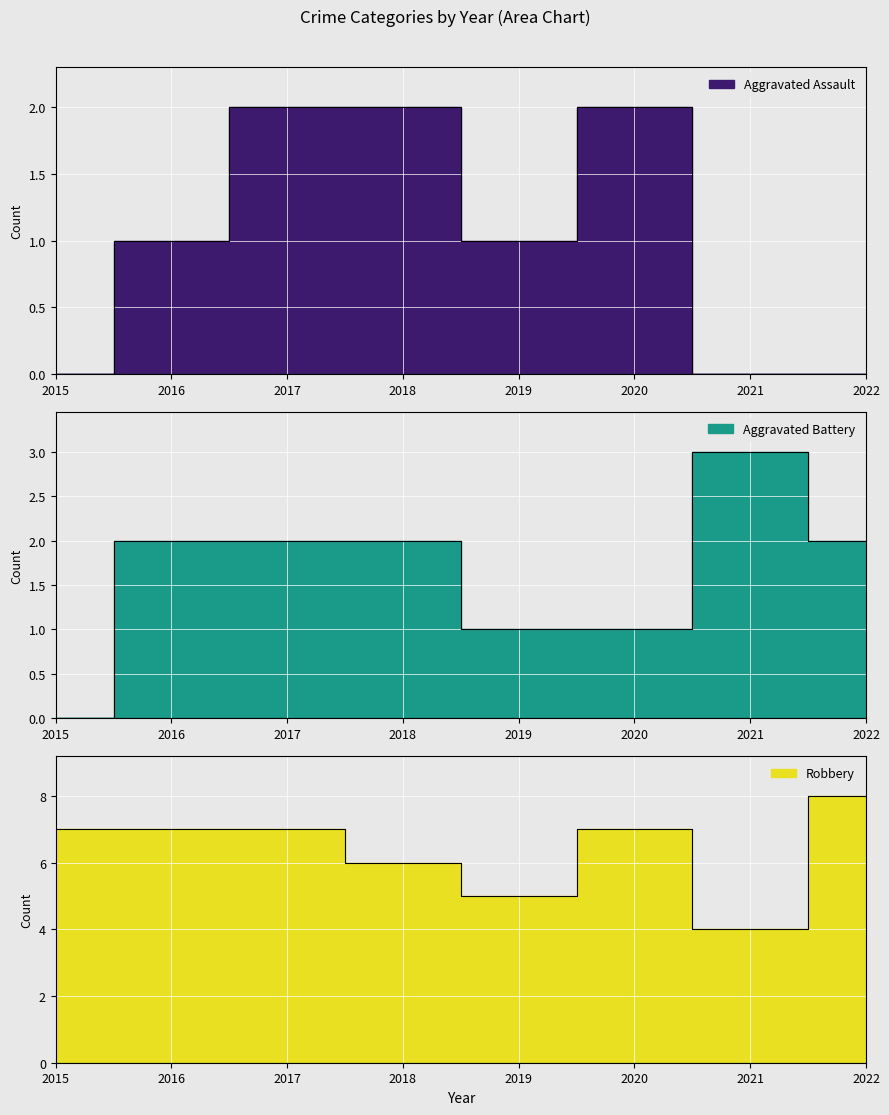

True or false: Aggravated Battery and Robbery intersect in this chart.

False